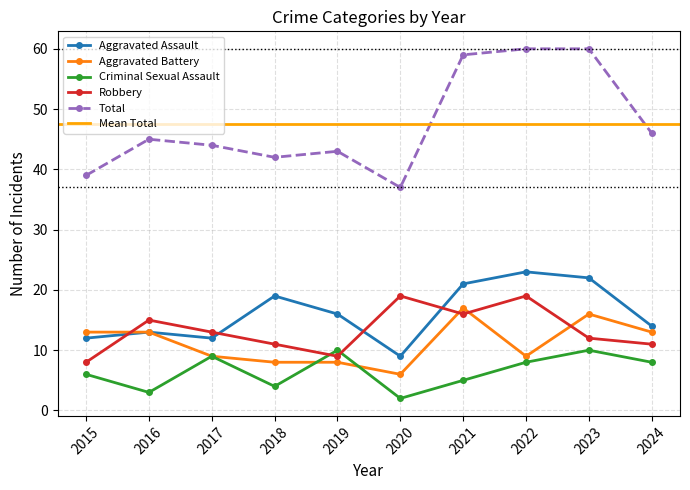

What is the value of the Criminal Sexual Assault point at the 1st from the left?

6